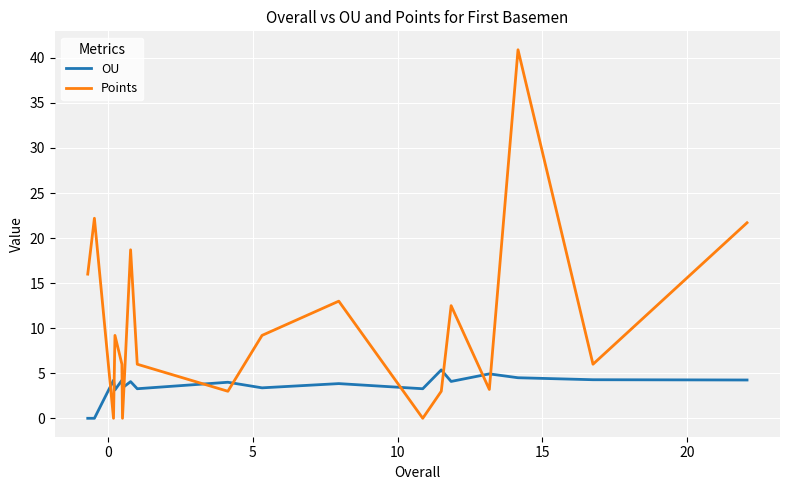

Which series has the largest total across all categories?

Points